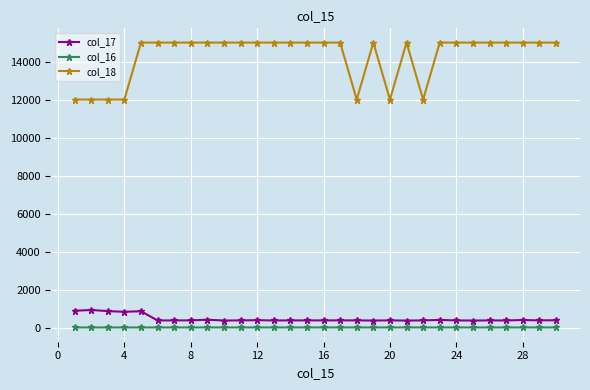

Is this an area chart (filled region under the line)?

No